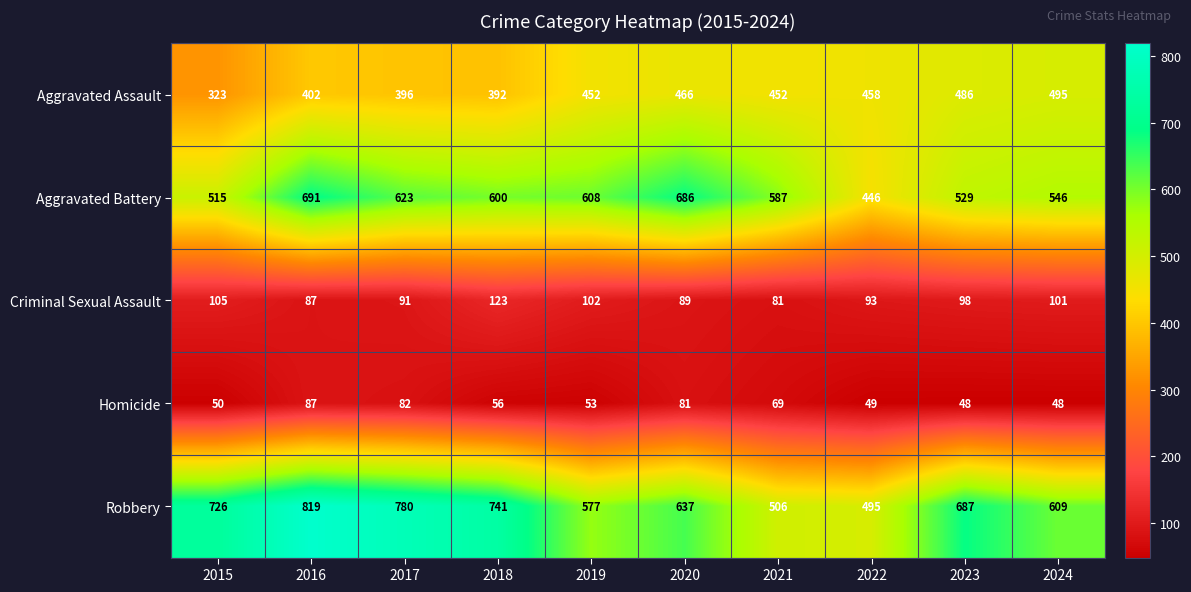

List the series in order of their peak value, lowest first.

Homicide, Criminal Sexual Assault, Aggravated Assault, Aggravated Battery, Robbery